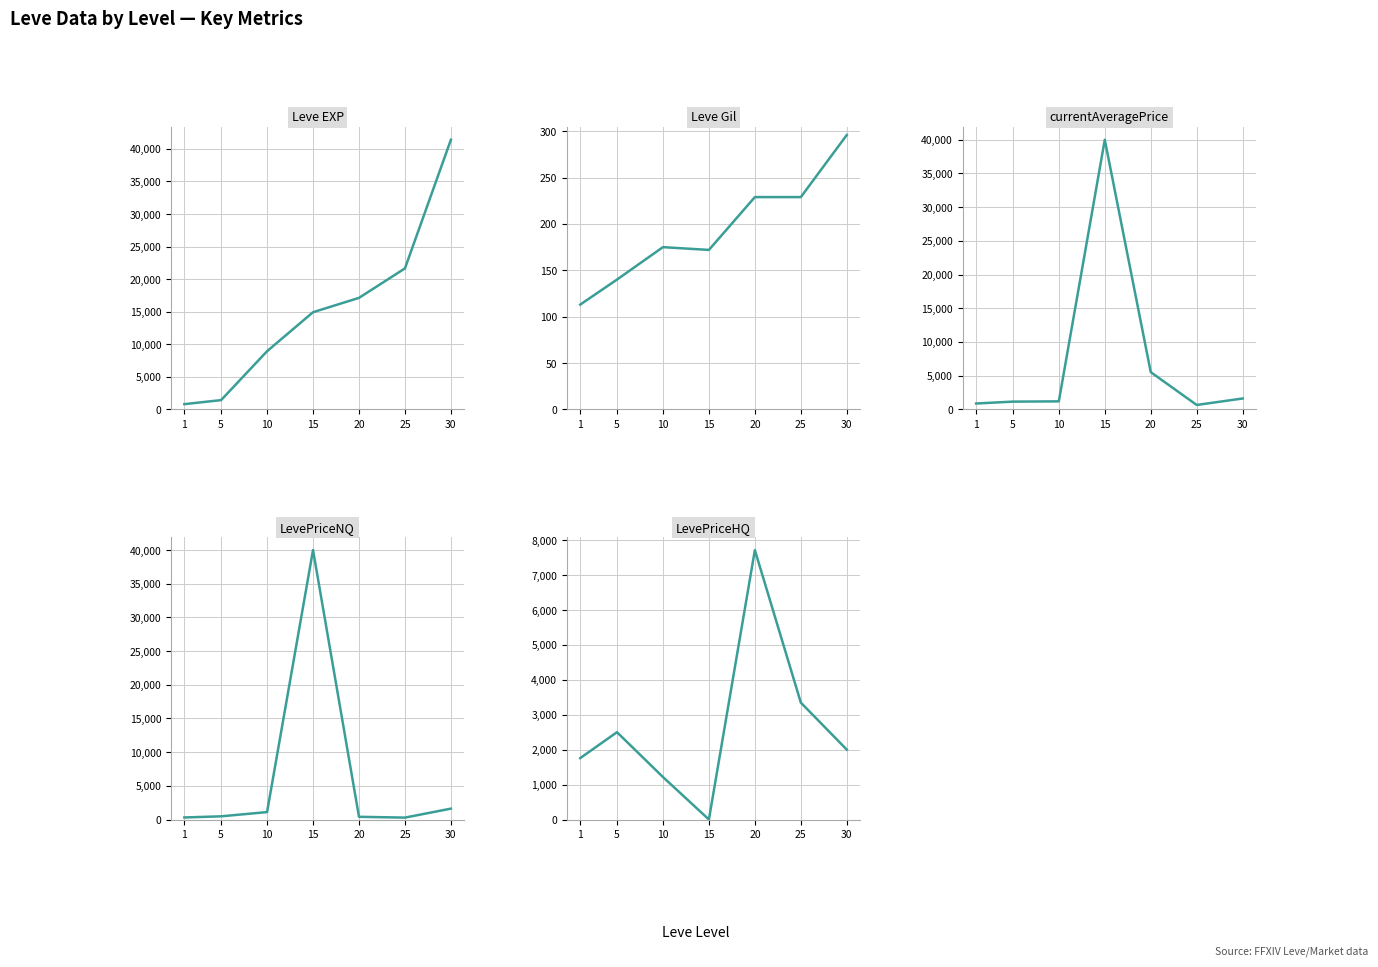

At which category is the sum across all series the highest?

15